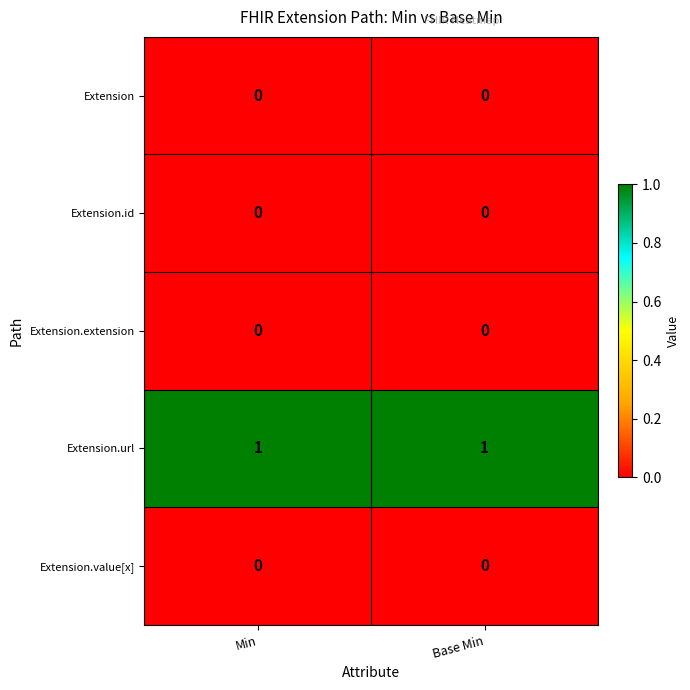

Is the value of Extension.url at Base Min greater than the value of Extension.extension at Base Min?

Yes